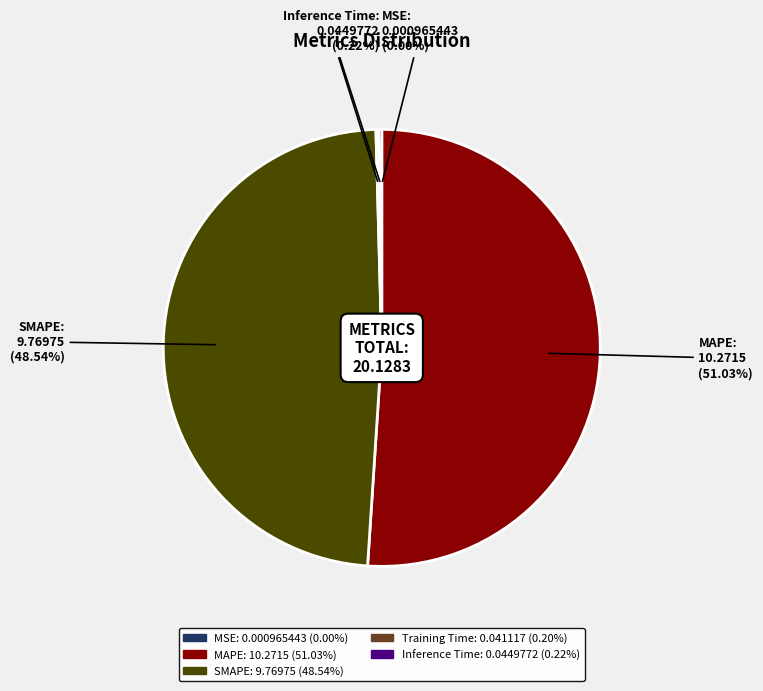

What is the majority slice?

MAPE